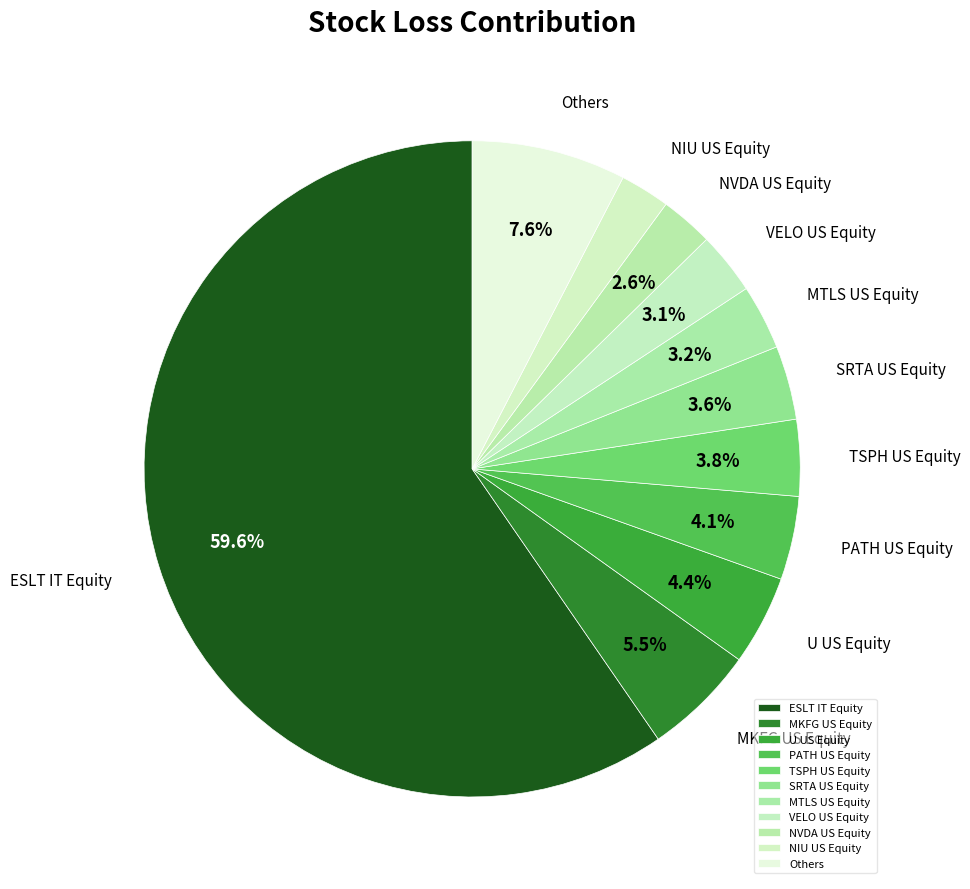

Which slice is the largest?

ESLT IT Equity